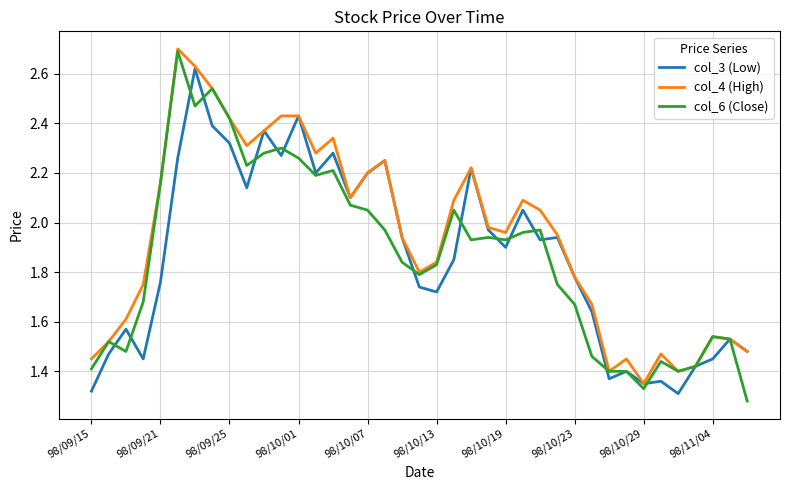

Which series has the largest total across all categories?

col_4 (High)